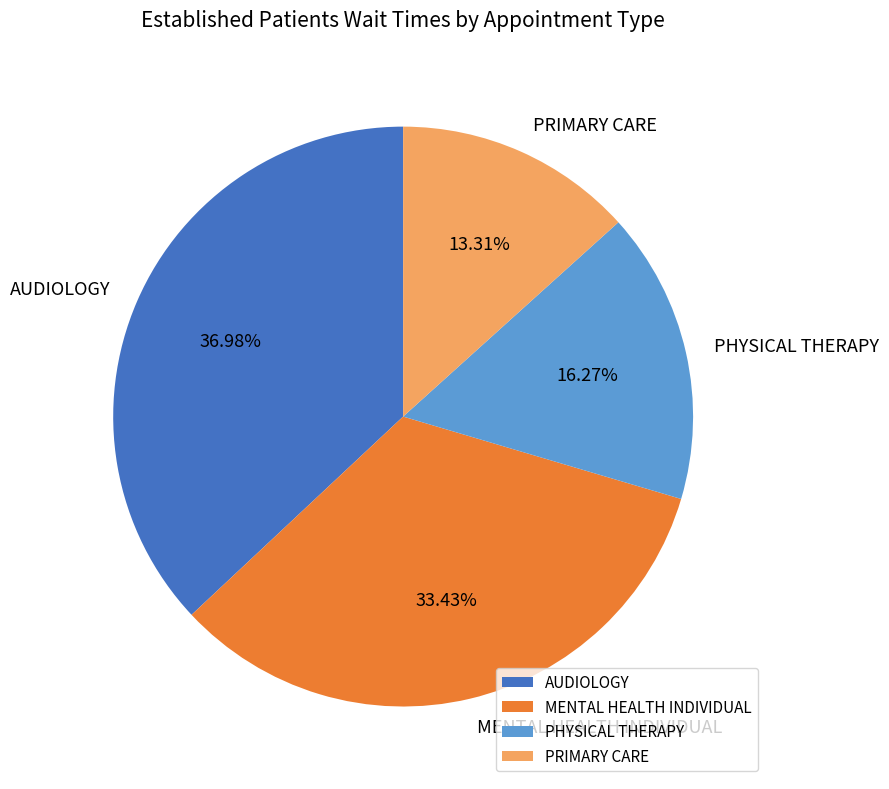

Count the number of slices in the pie.

4